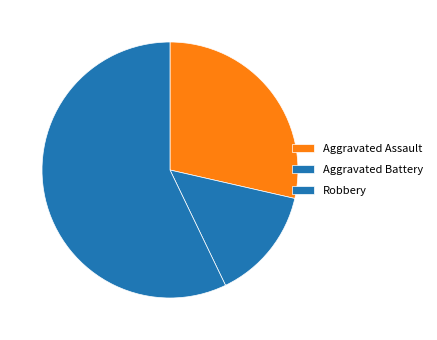

What is the largest slice in the pie chart?

Robbery